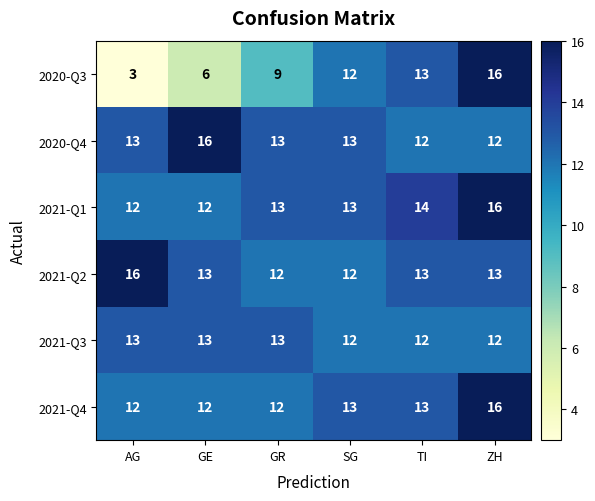

What is the average value of the 2020-Q4 series?

13